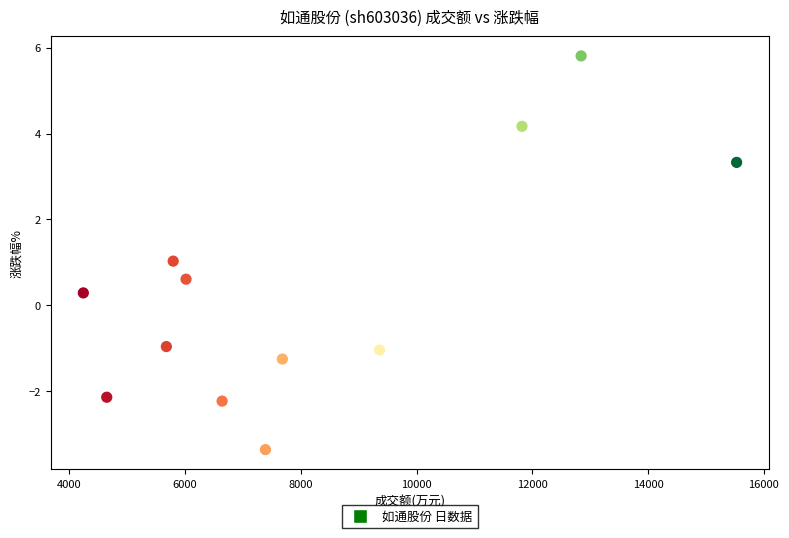

What is the range of X values (max minus min)?

11289.0